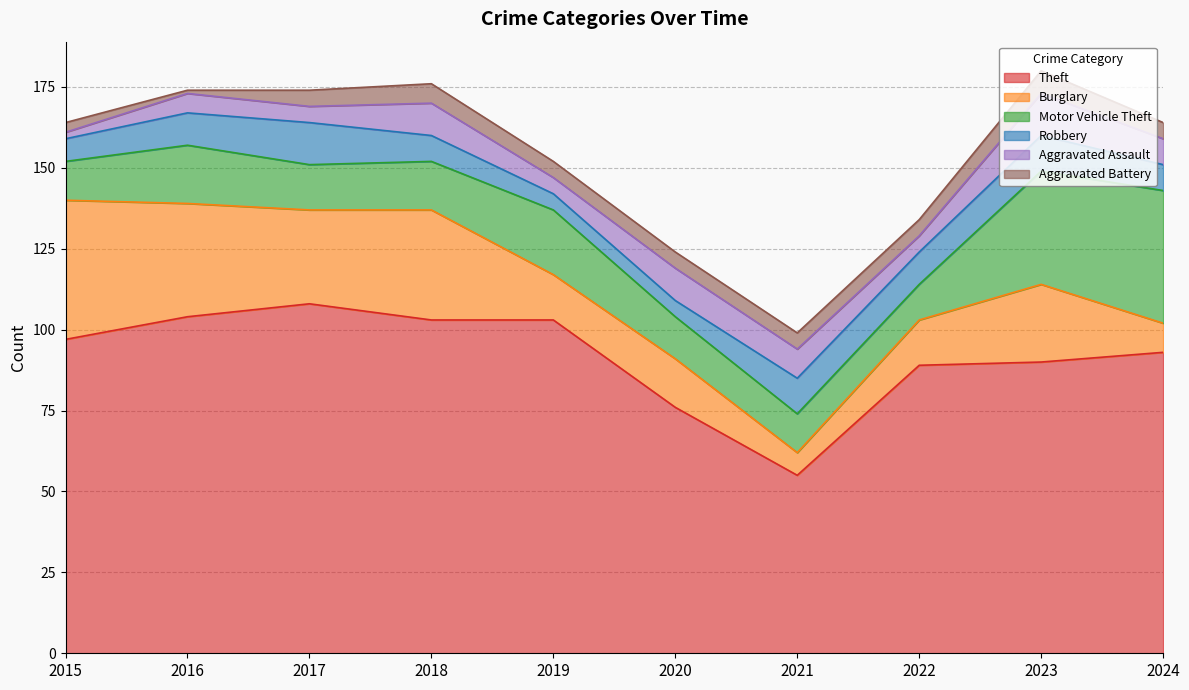

At which label does Motor Vehicle Theft reach its minimum?

2022